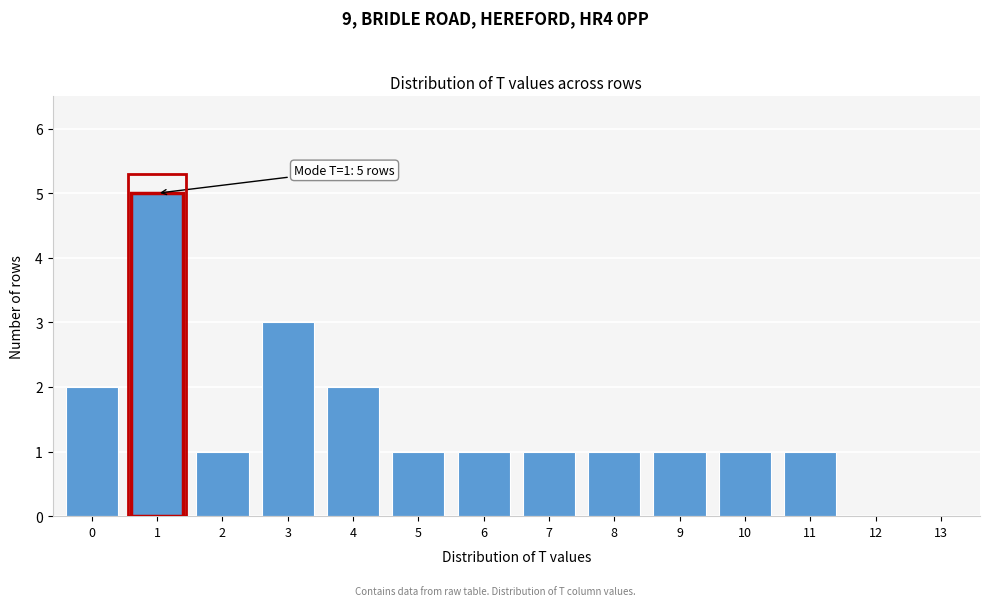

Reading left to right, extract all data points from this chart.

0=2	1=5	2=1	3=3	4=2	5=1	6=1	7=1	8=1	9=1	10=1	11=1	12=0	13=0